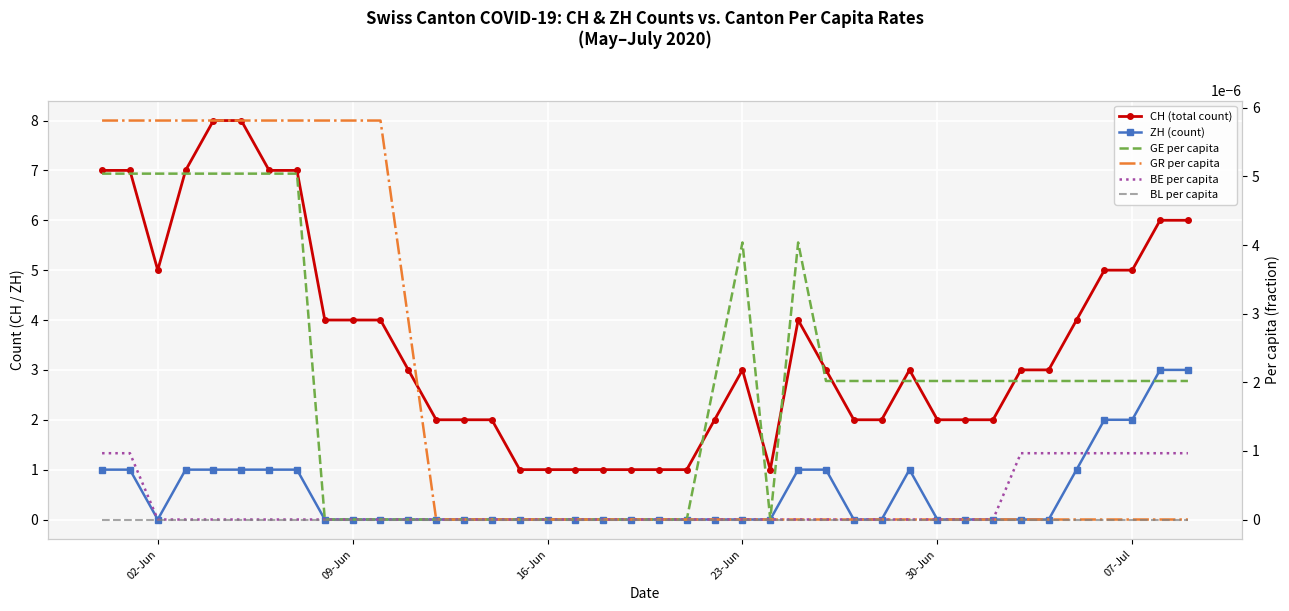

Which series has the largest total across all categories?

CH (total count)